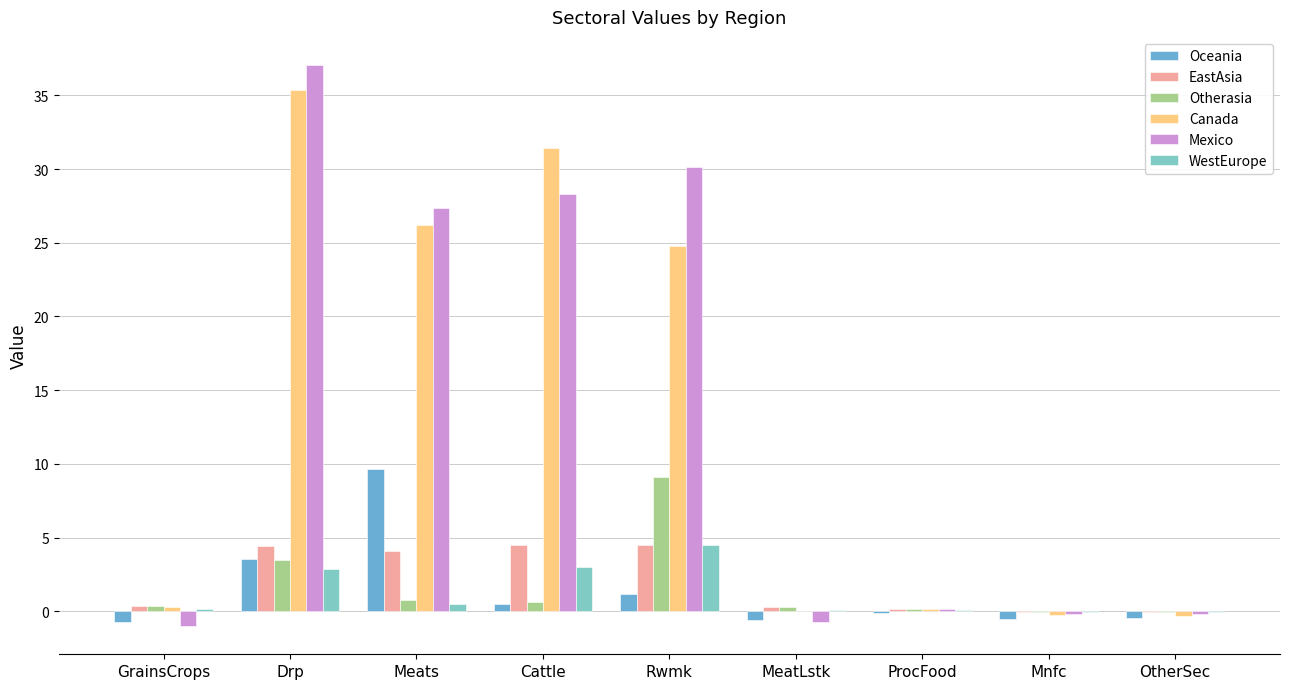

Which series has the widest spread of values?

Mexico